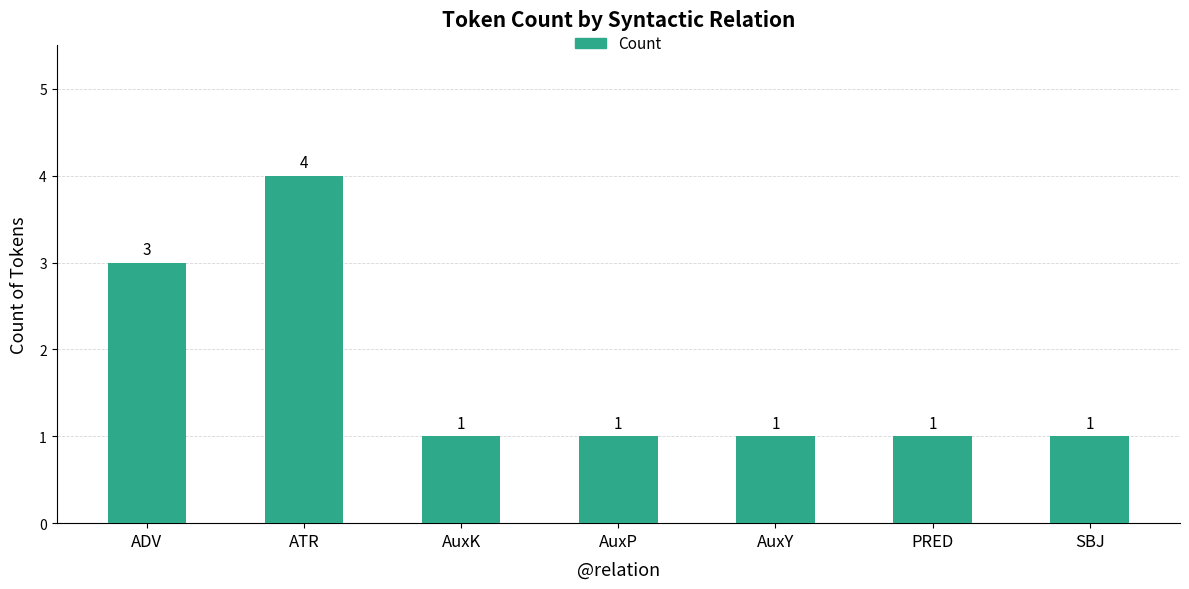

Which has a higher value, PRED or ADV?

ADV